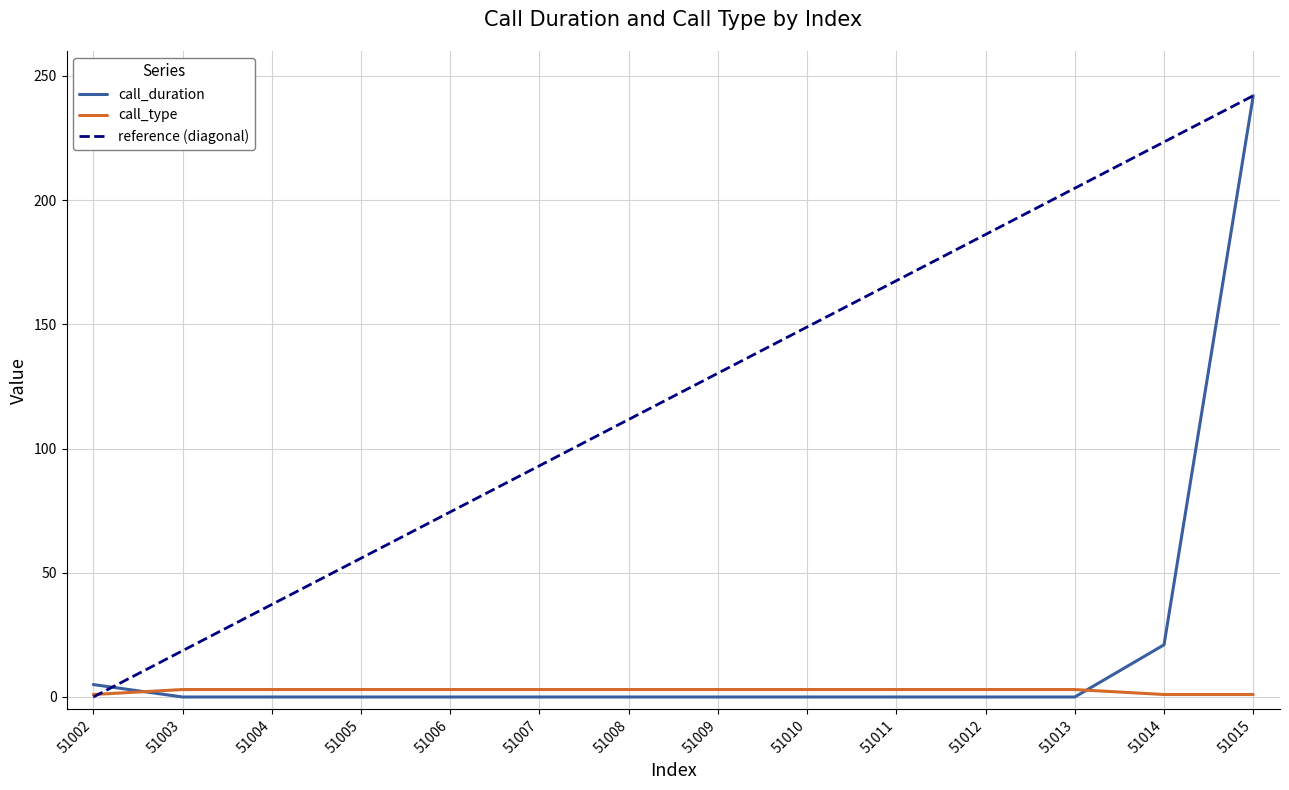

Rank the categories by reference (diagonal) value from lowest to highest.

51002, 51003, 51004, 51005, 51006, 51007, 51008, 51009, 51010, 51011, 51012, 51013, 51014, 51015